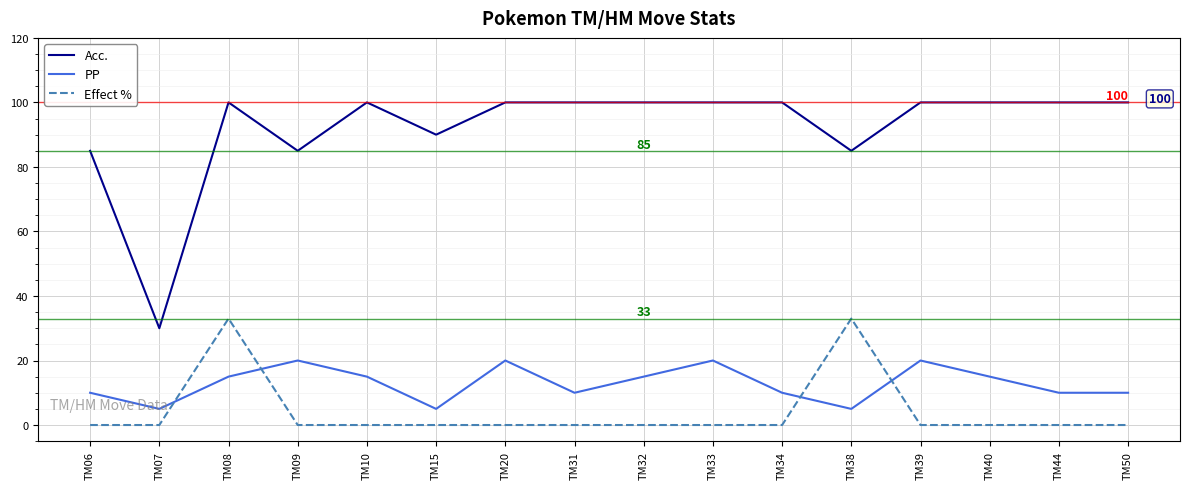

After their last crossing, which series has the higher values: Effect % or PP?

PP